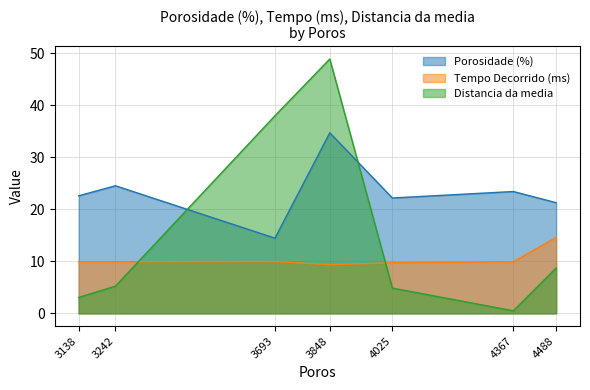

Rank the series by their average value, from highest to lowest.

Porosidade (%), Distancia da media, Tempo Decorrido (ms)